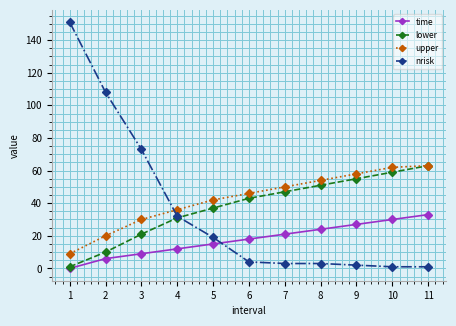

True or false: time has more than 0 points higher than both neighbors.

False